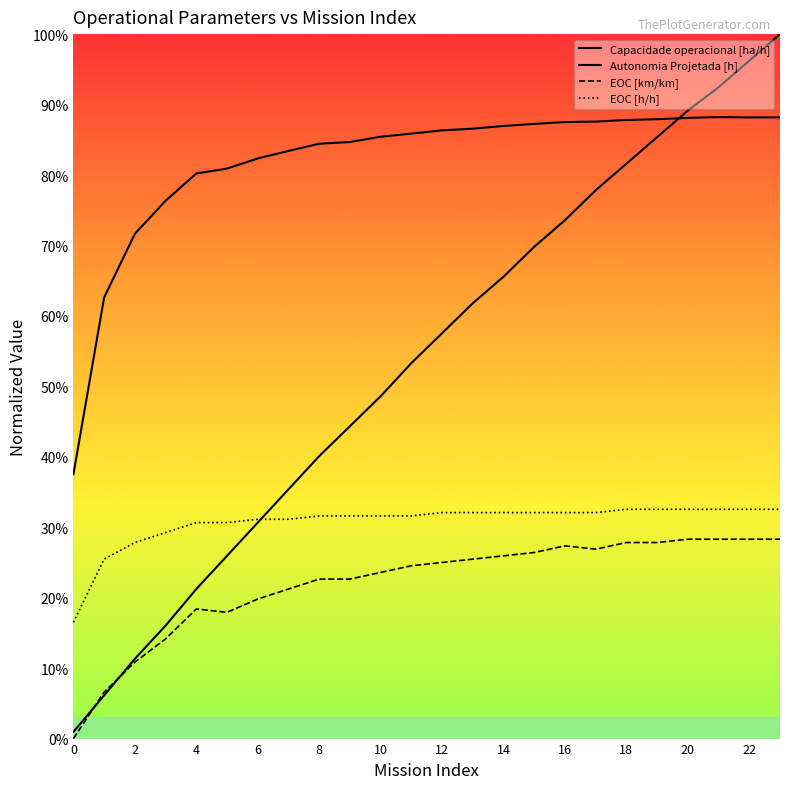

Rank the series by their maximum value, from lowest to highest.

EOC [km/km], EOC [h/h], Capacidade operacional [ha/h], Autonomia Projetada [h]